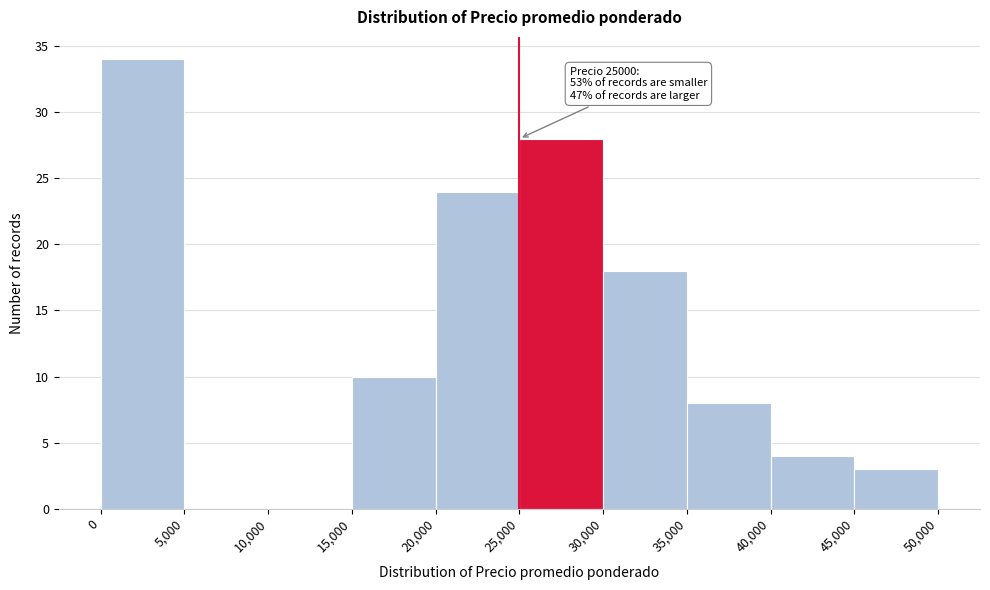

Over which range of the x-axis is the bar tallest?

0 to 5,000